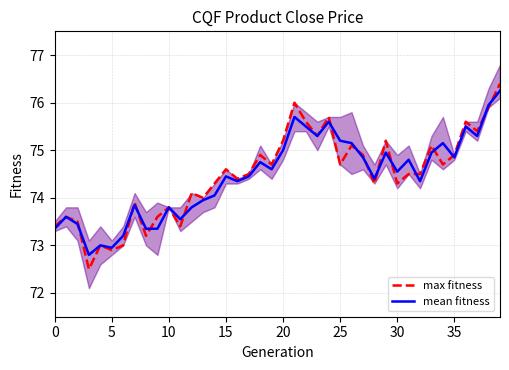

Which category has the highest value in the mean fitness series?

39